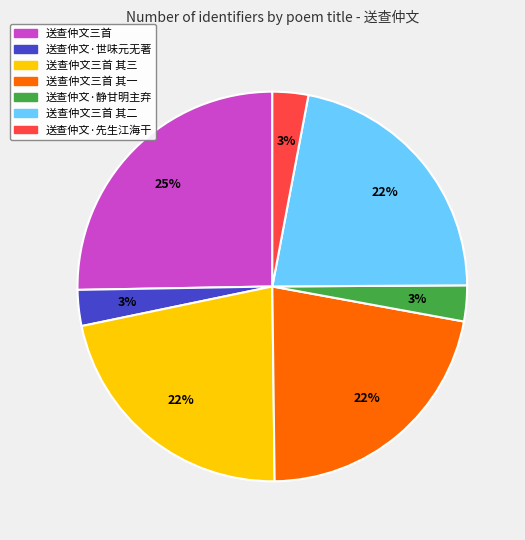

To the nearest percent, what is the difference between the largest and smallest slice percentages?

22%